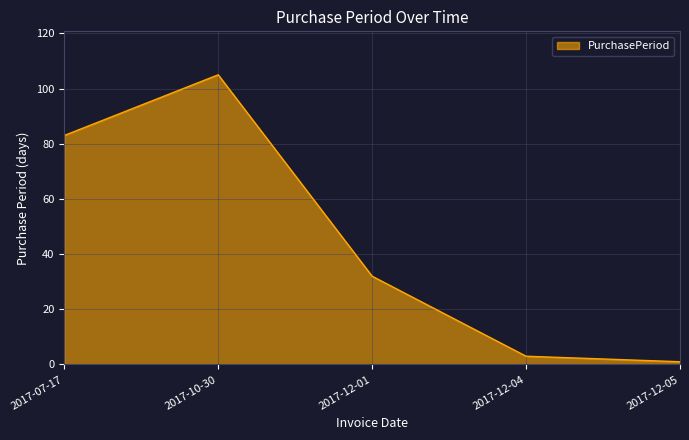

Which label corresponds to the smallest value in the chart?

2017-12-05